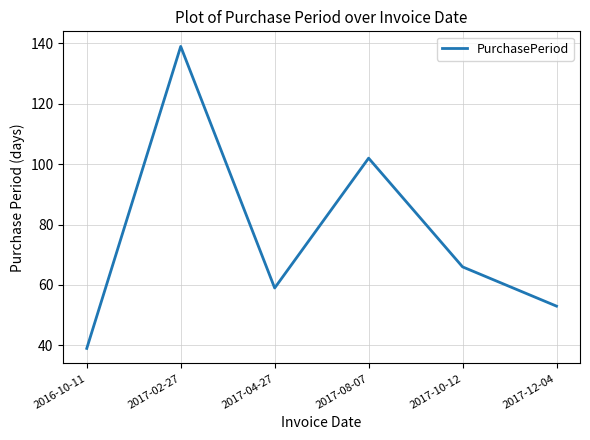

Rank the categories by value from lowest to highest.

2016-10-11, 2017-12-04, 2017-04-27, 2017-10-12, 2017-08-07, 2017-02-27